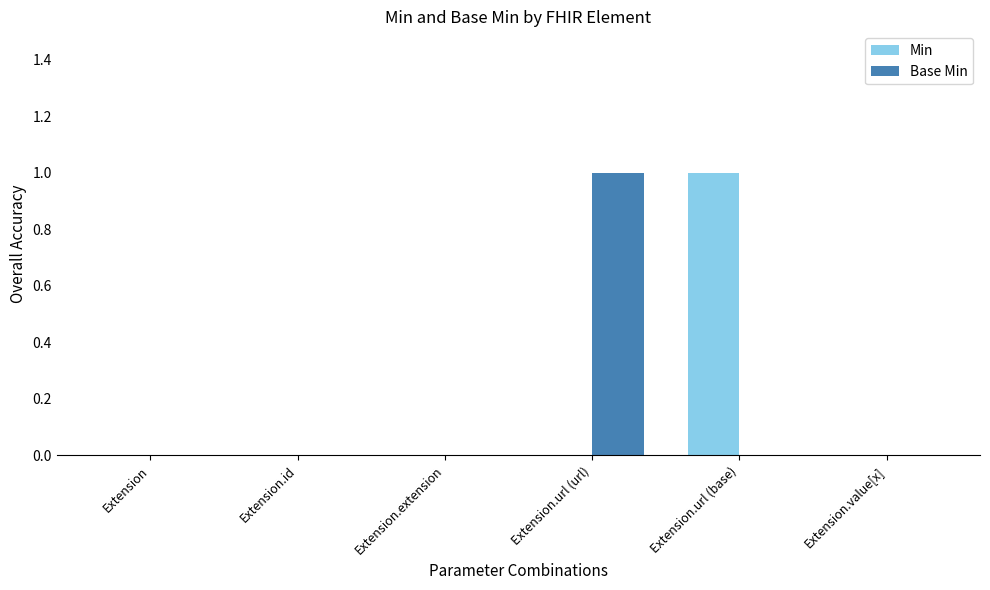

How many groups of bars are there?

6